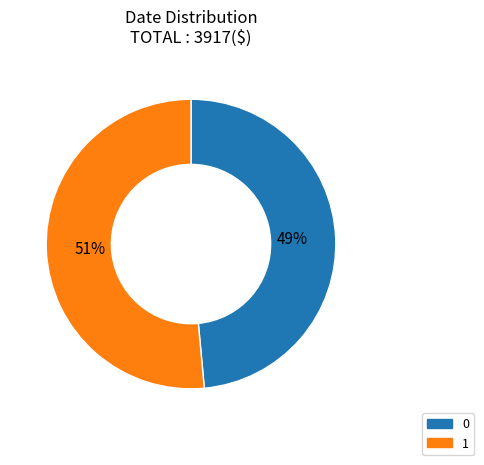

What is the largest slice in the pie chart?

1